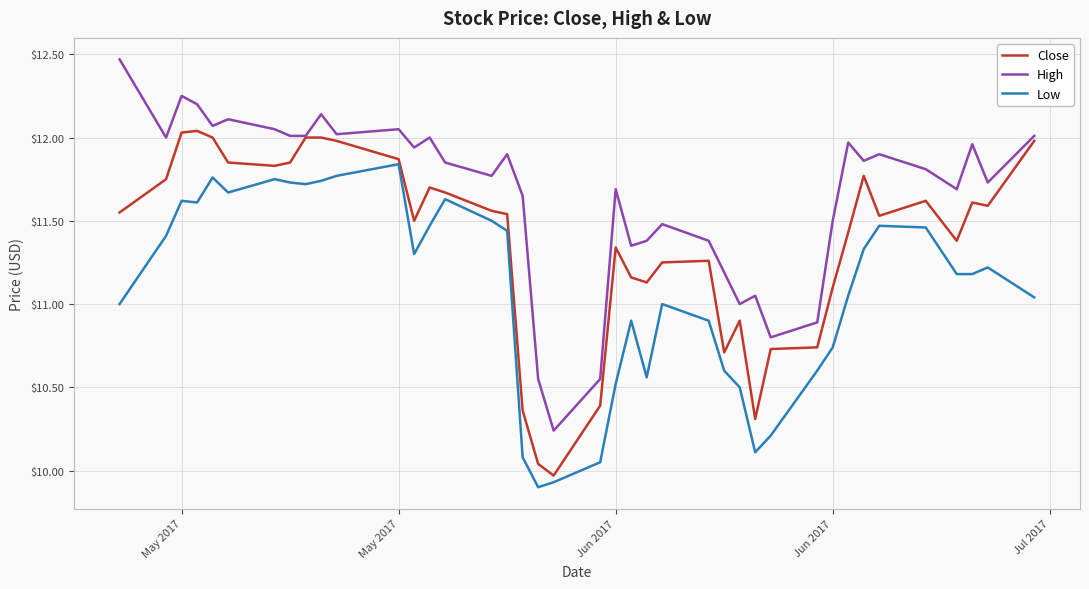

True or false: Low and High intersect in this chart.

False